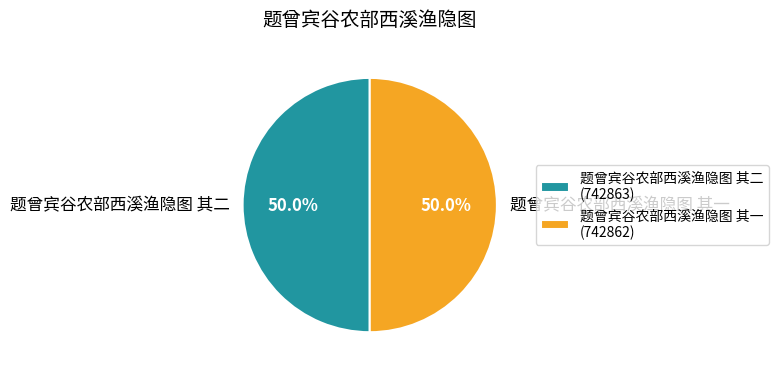

What percentage is NOT represented by 题曾宾谷农部西溪渔隐图 其一?

50.0%